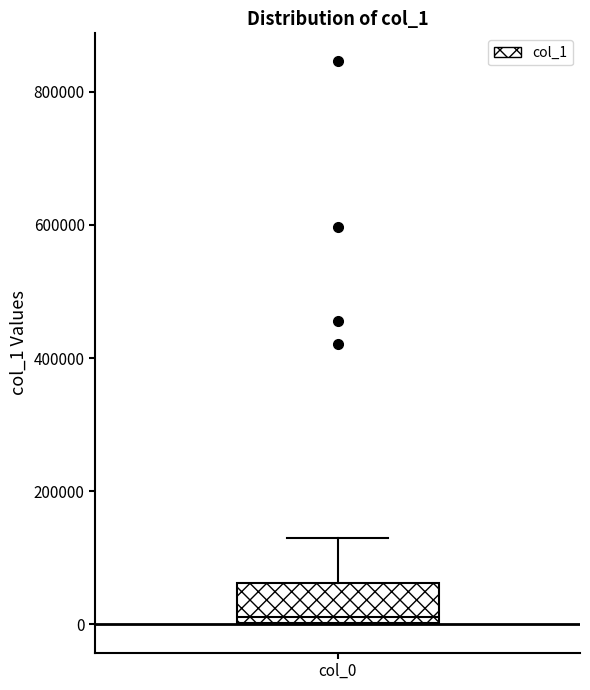

Where is the lower edge of the box for col_0 on the y-axis? The values are not printed on the chart, so give them approximately, as read against the axis.

0